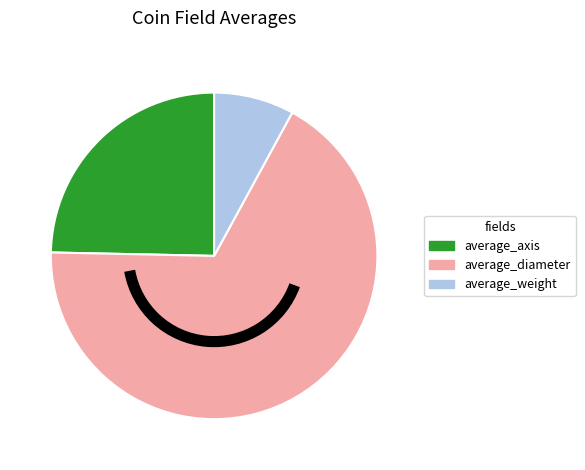

Do average_weight and average_axis together represent more than half of the pie?

No